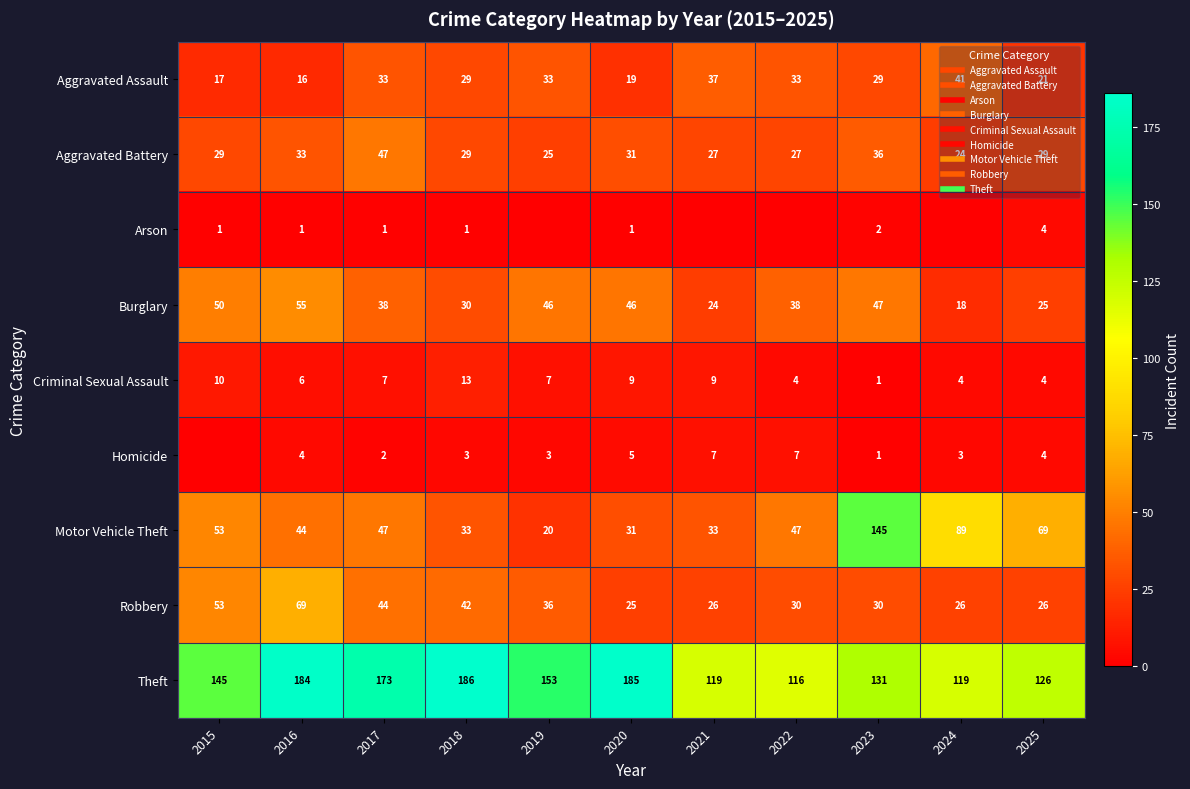

The value of Burglary at 2018 is 20. True or false?

False